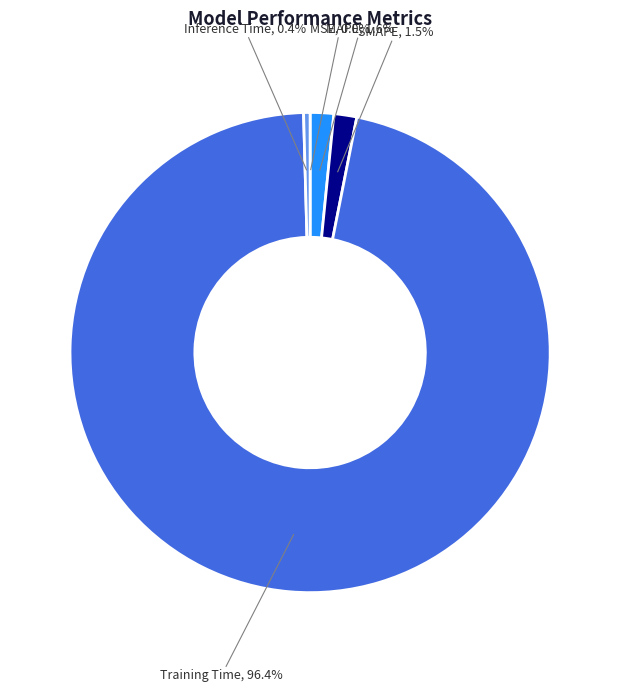

What portion of the pie excludes MAPE?

98.4%